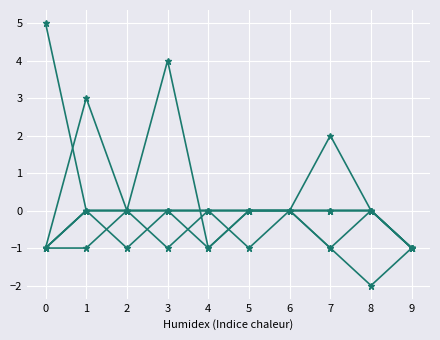

Which has a higher value, 5 or 8?

5